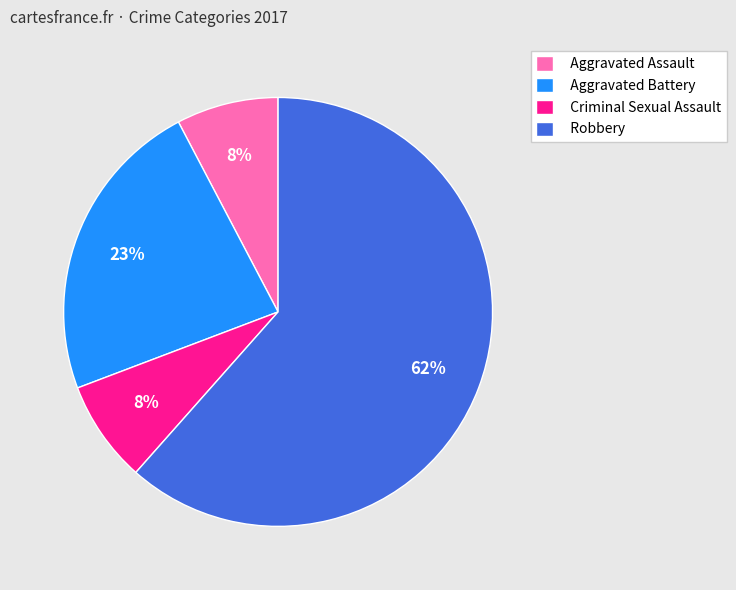

Which category has the biggest portion of the pie?

Robbery